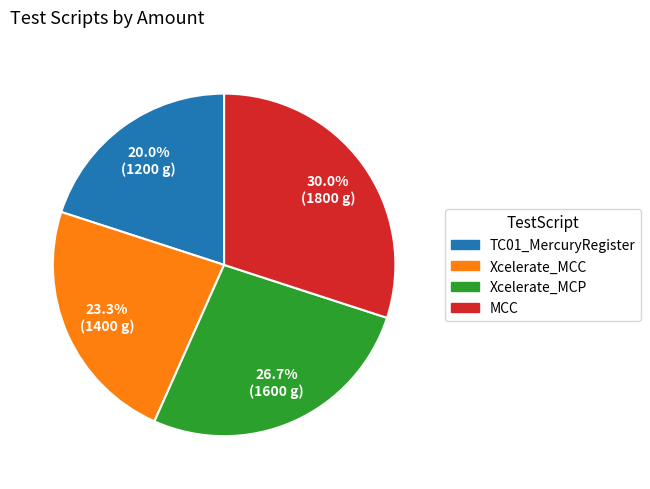

Does Xcelerate_MCC represent more than half of the total?

No